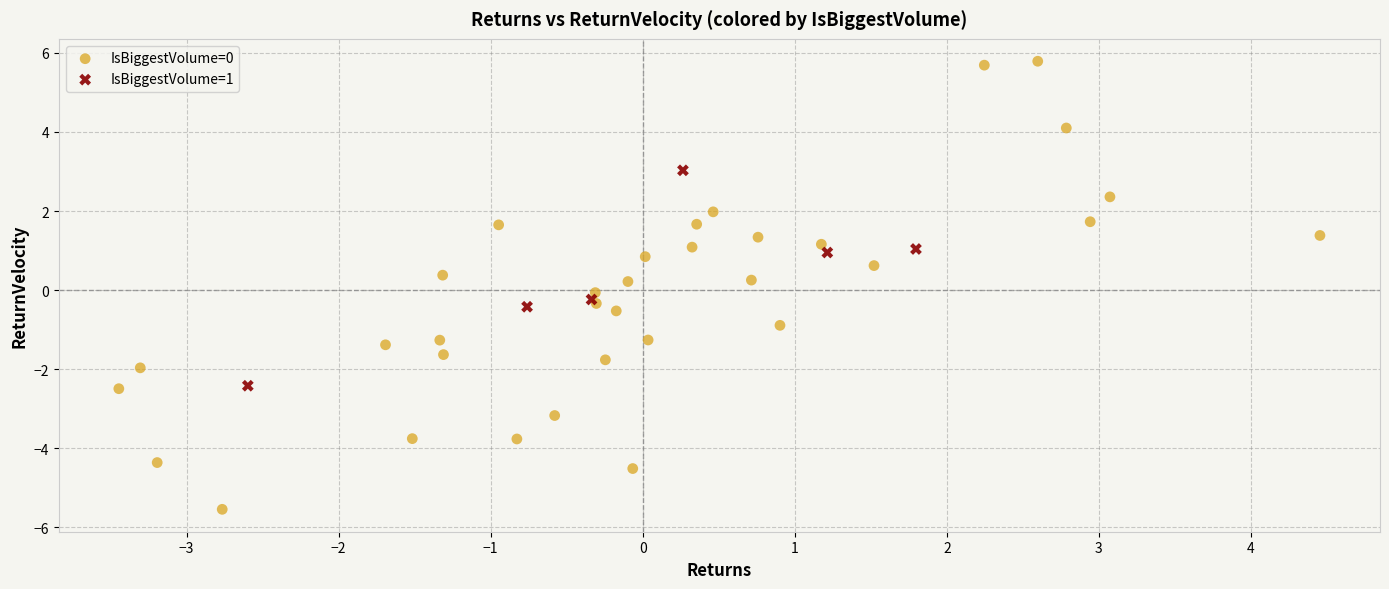

Which series contains the lowest Y value?

IsBiggestVolume=0